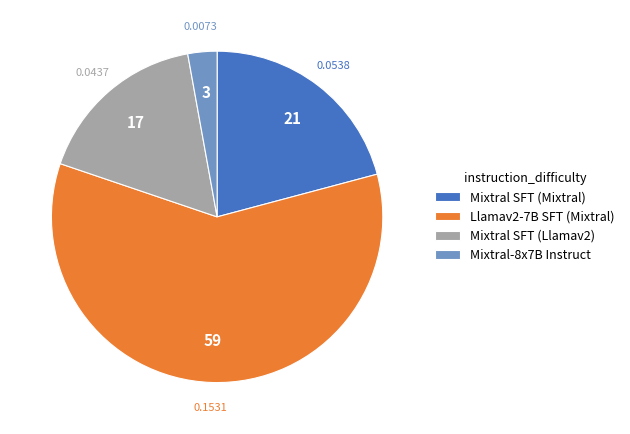

Is the sum of Mixtral SFT (Mixtral) and Mixtral SFT (Llamav2) greater than half?

No